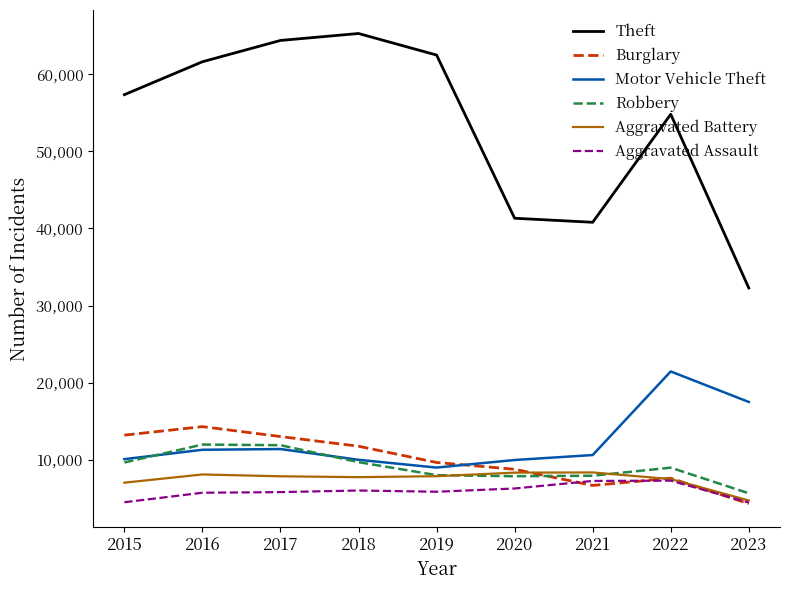

True or false: Theft and Robbery intersect in this chart.

False